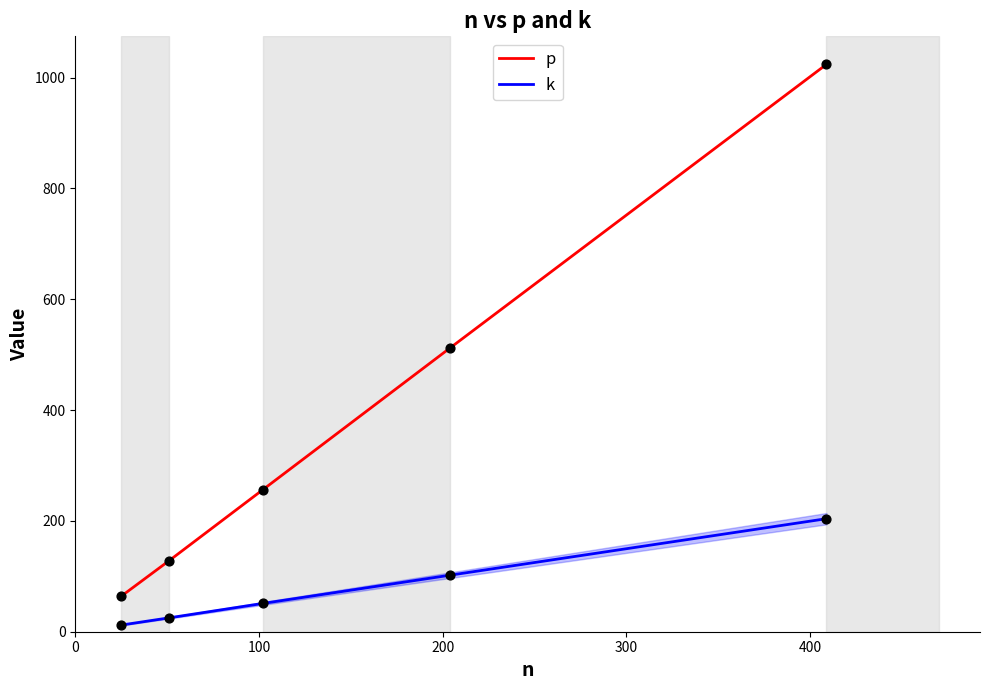

Which series has the widest spread of values?

p